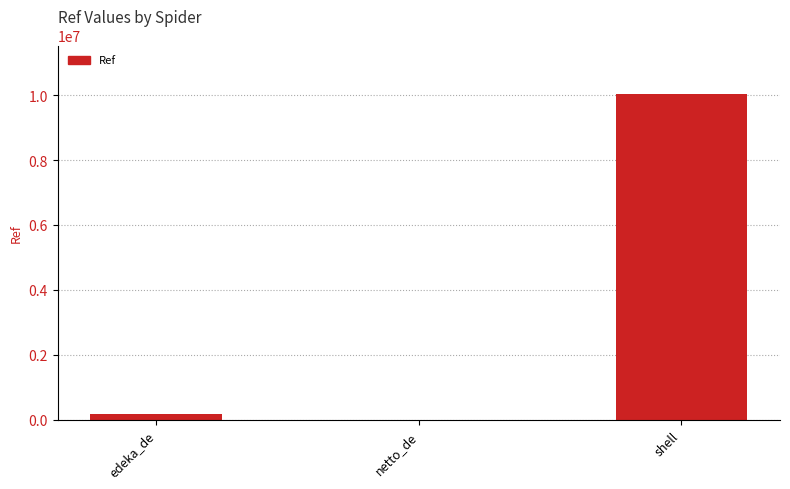

What is the change in value from netto_de to shell?

+10023996